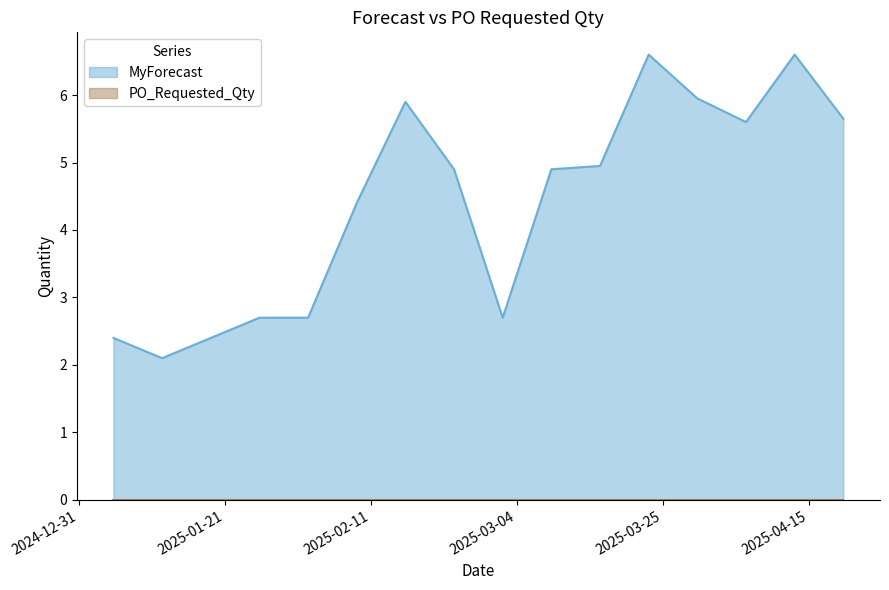

What is the difference between the values at 2025-03-02 and 2025-01-12?

0.6